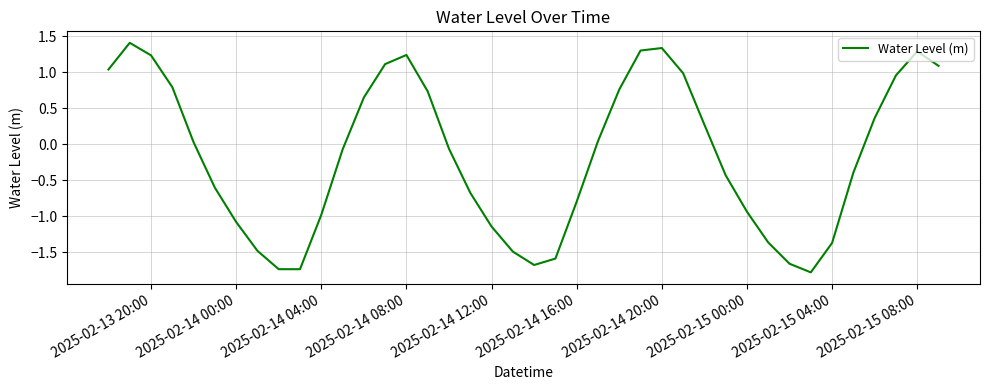

How many series are shown in this chart?

1